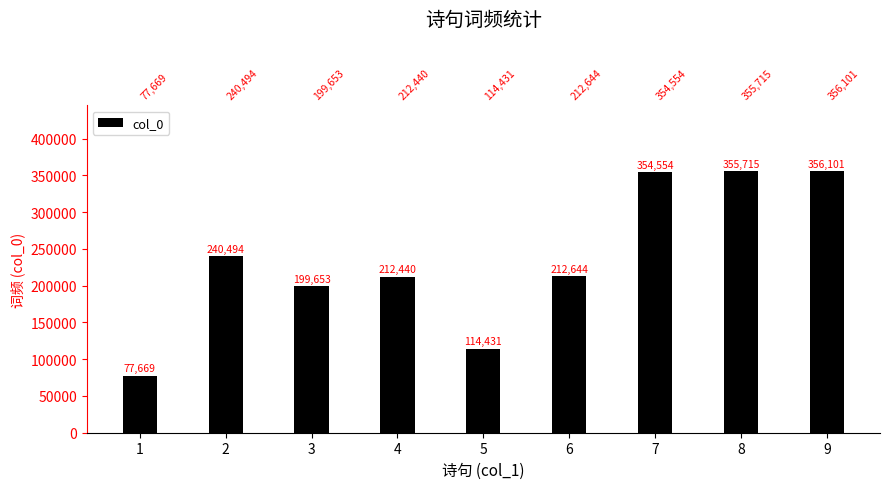

Reading left to right, what are all the values shown in this chart?

1=77669	2=240494	3=199653	4=212440	5=114431	6=212644	7=354554	8=355715	9=356101